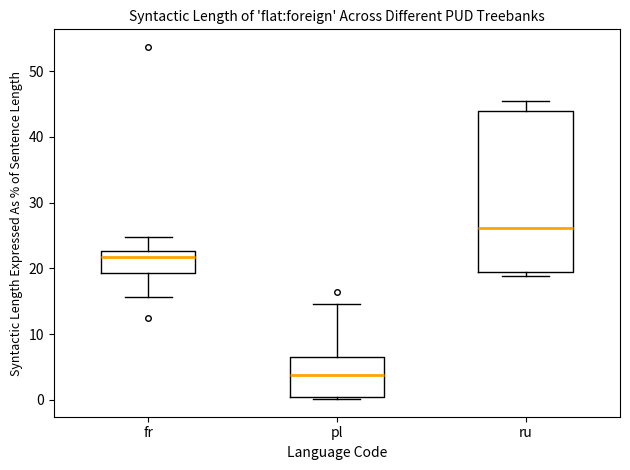

Comparing the boxes themselves (not the whiskers), which one is the tallest?

ru